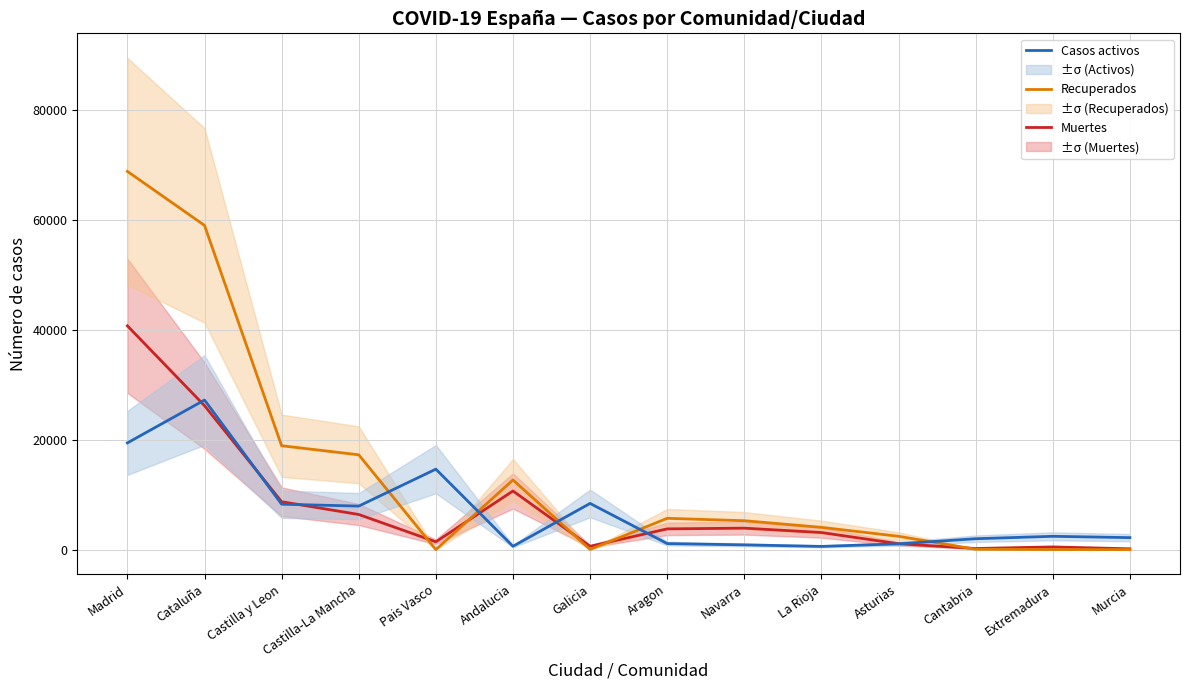

Reading left to right, extract all data points from this chart.

Muertes: 40736	26203	8716	6392	1418	10671	604	3772	3905	3107	1063	203	487	148
Recuperados: 68852	59019	18907	17259	0	12679	28	5695	5259	4051	2425	62	10	0
Casos activos: 19425	27229	8267	7922	14646	604	8409	1097	864	583	1052	1981	2422	2180